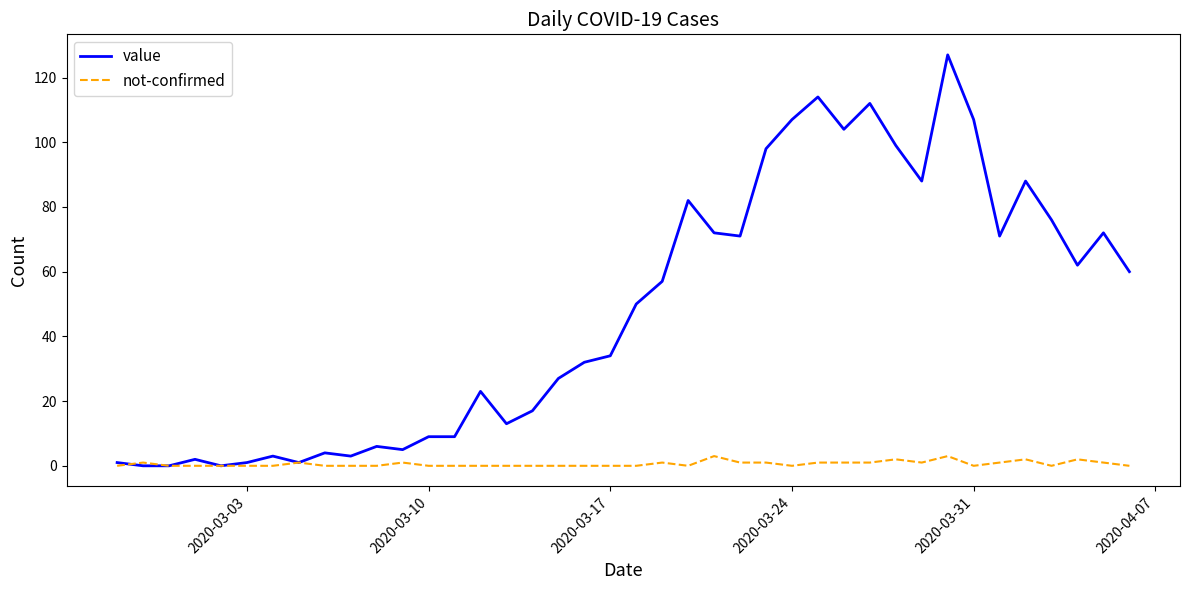

Which series has the largest total across all categories?

value